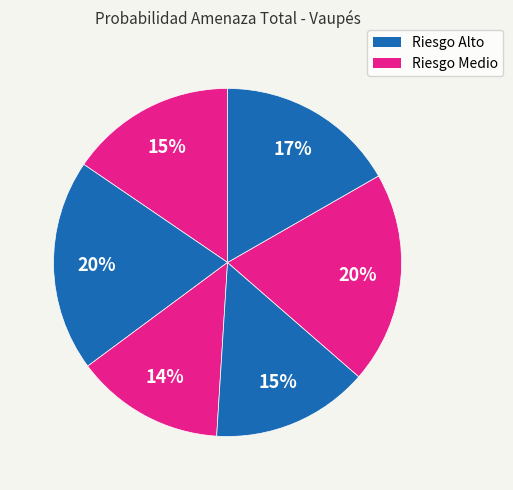

How many slices are in this pie chart?

6